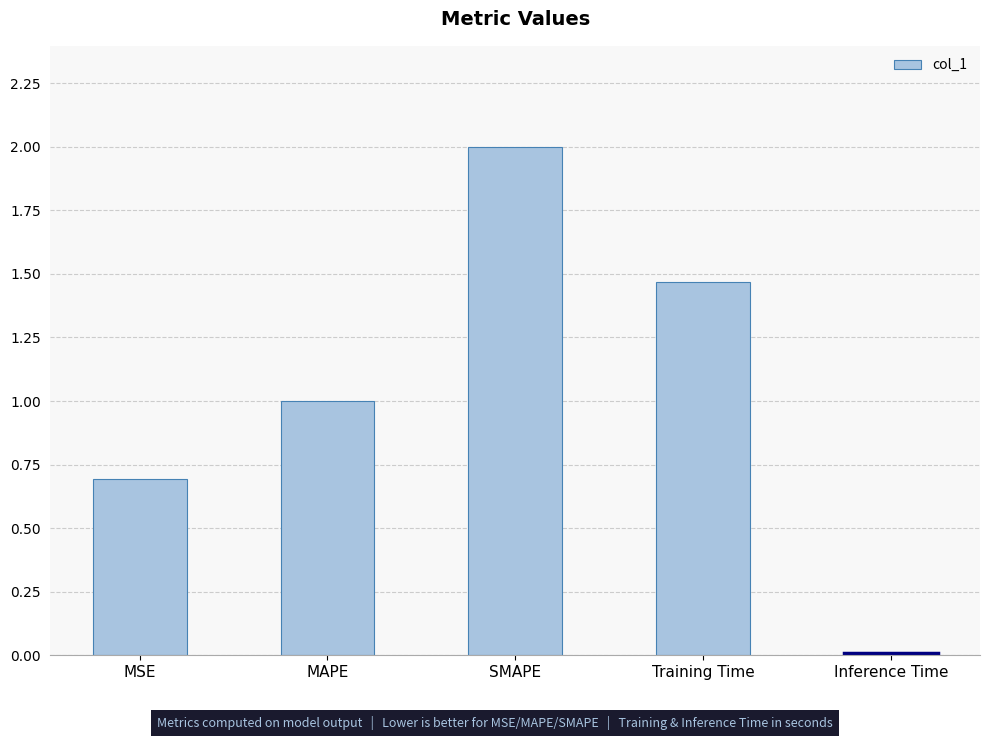

What is the difference between the values at Inference Time and MSE?

0.7